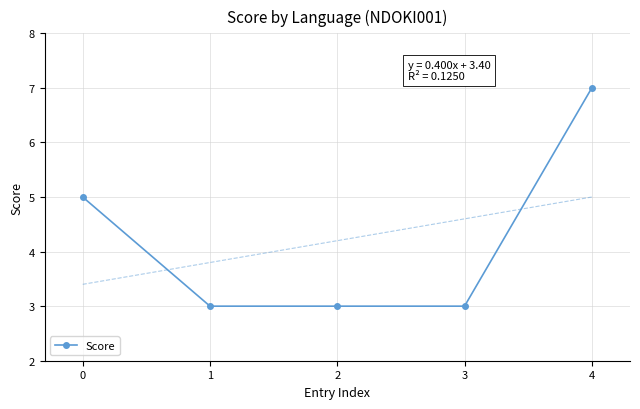

What is the smallest value displayed?

3